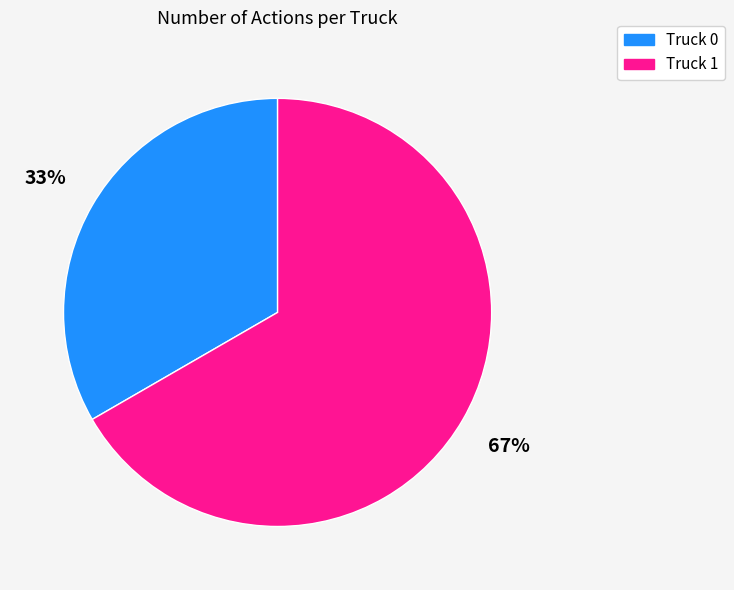

Is Truck 1 the majority of the pie?

Yes